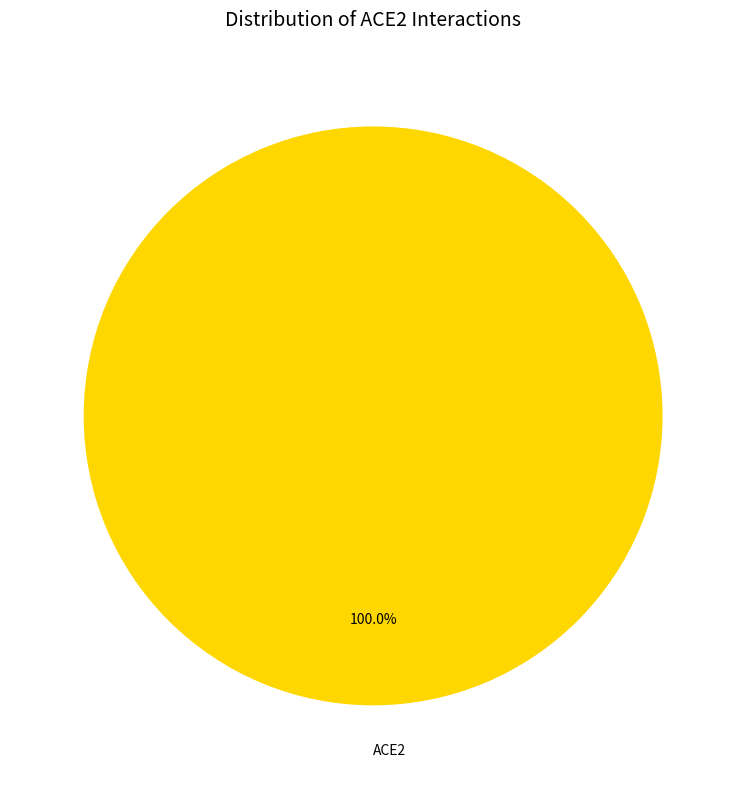

Rank the categories by value from lowest to highest.

ACE2